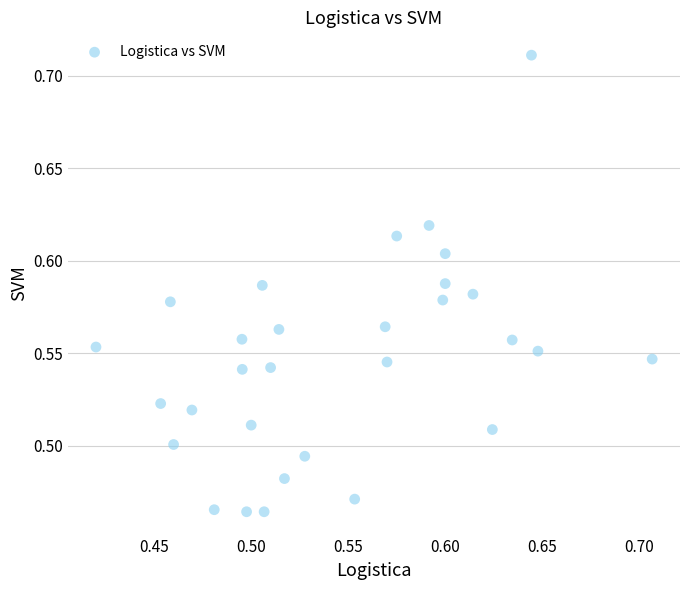

What is the range of X values (max minus min)?

0.3